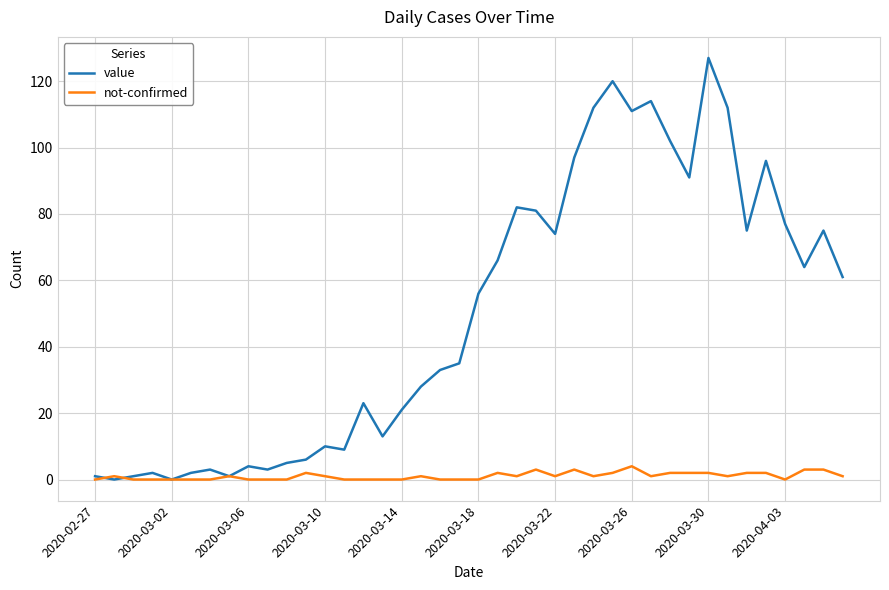

What is the maximum value shown in the chart?

127